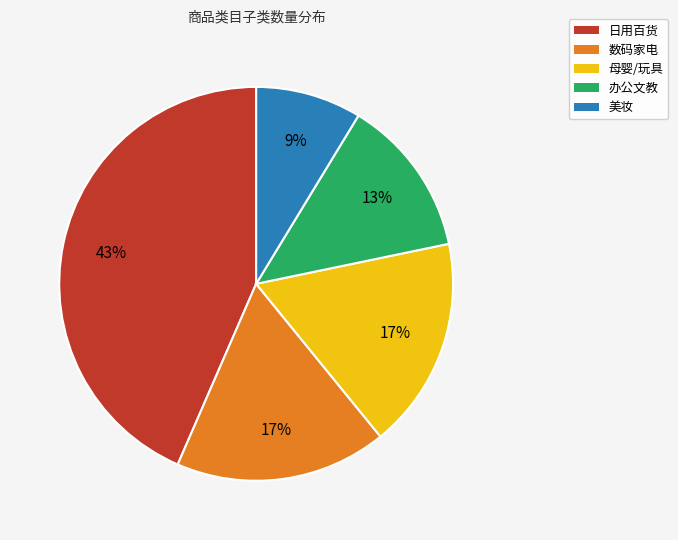

Approximately how many times larger is the value at 美妆 compared to 办公文教?

0.7